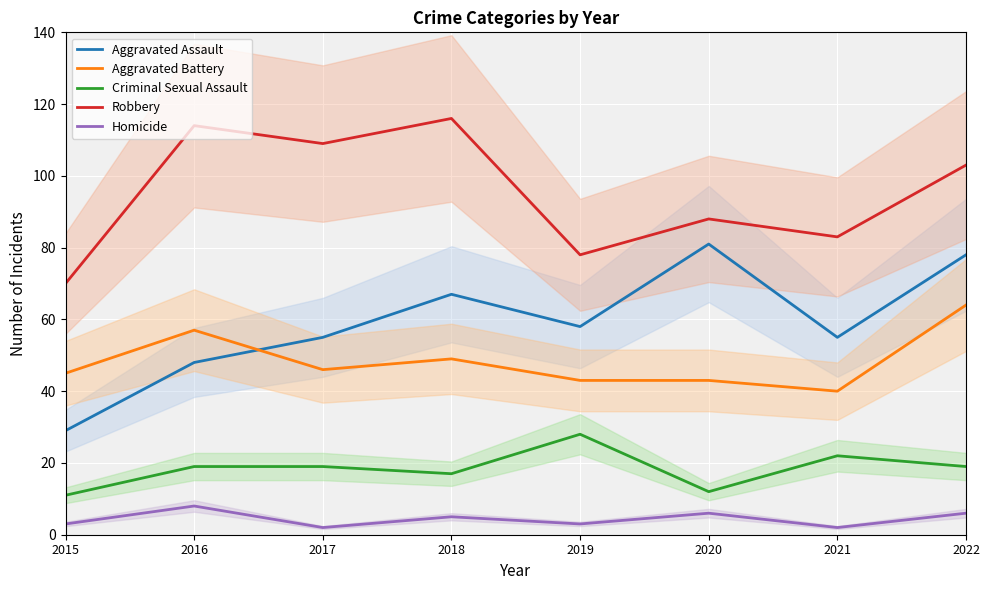

How many categories are shown in the chart?

8